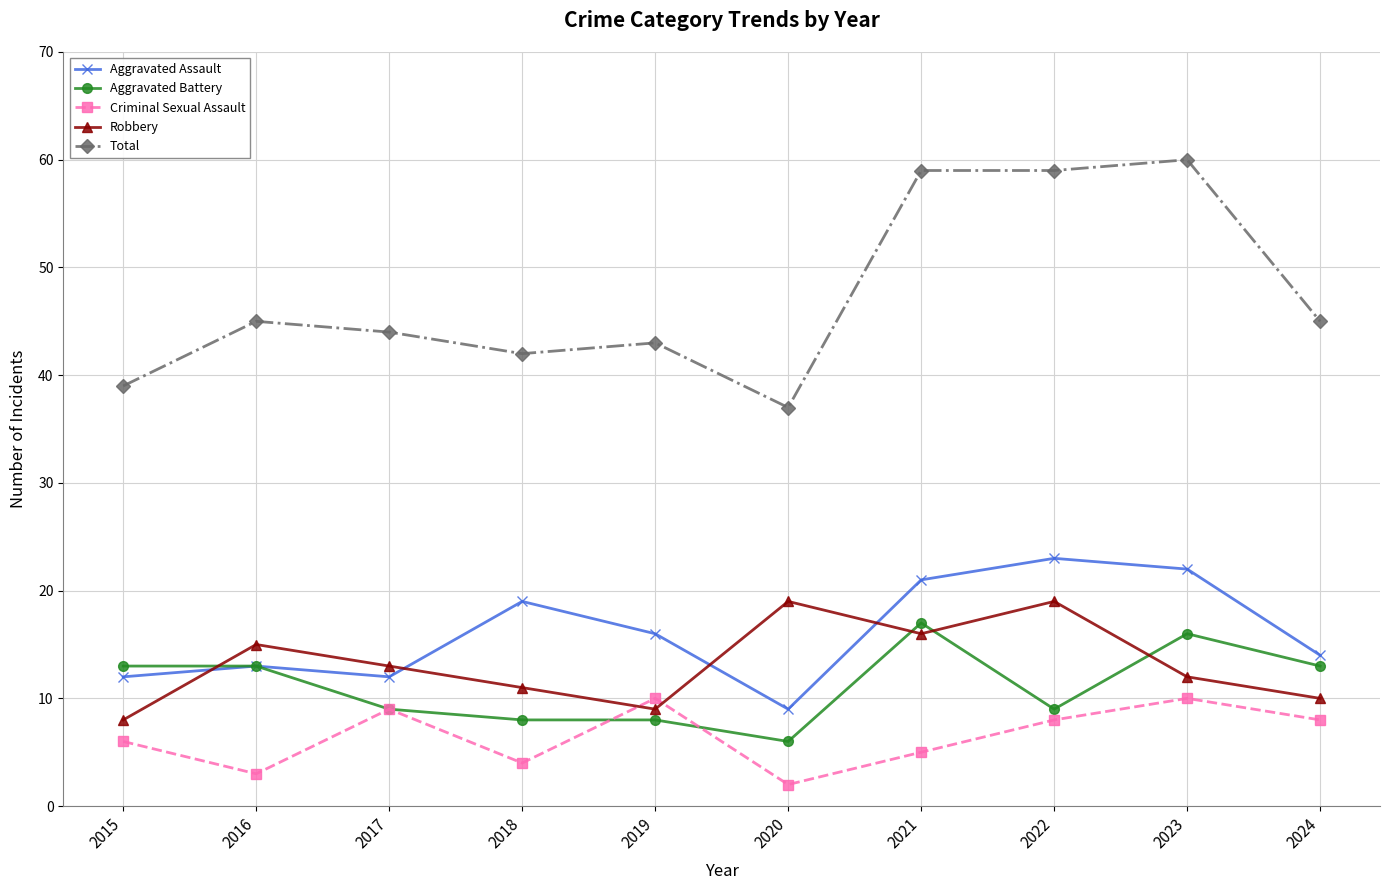

What is the value of the Aggravated Battery point at the 1st from the left?

13